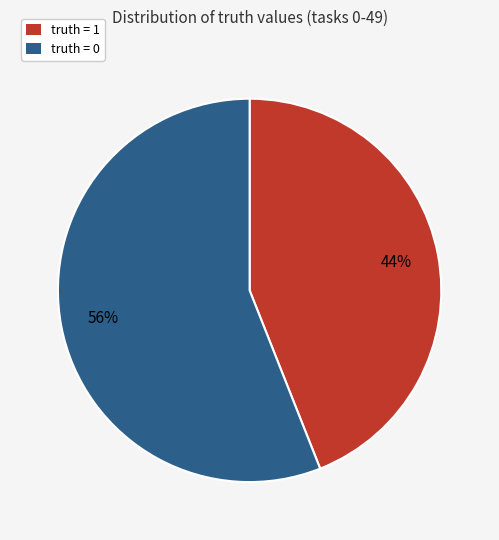

To the nearest percent, what percentage of the pie is truth = 1?

44%